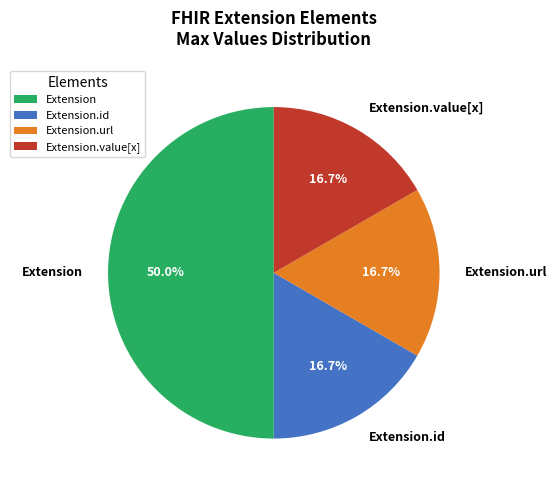

Which slice is the largest?

Extension